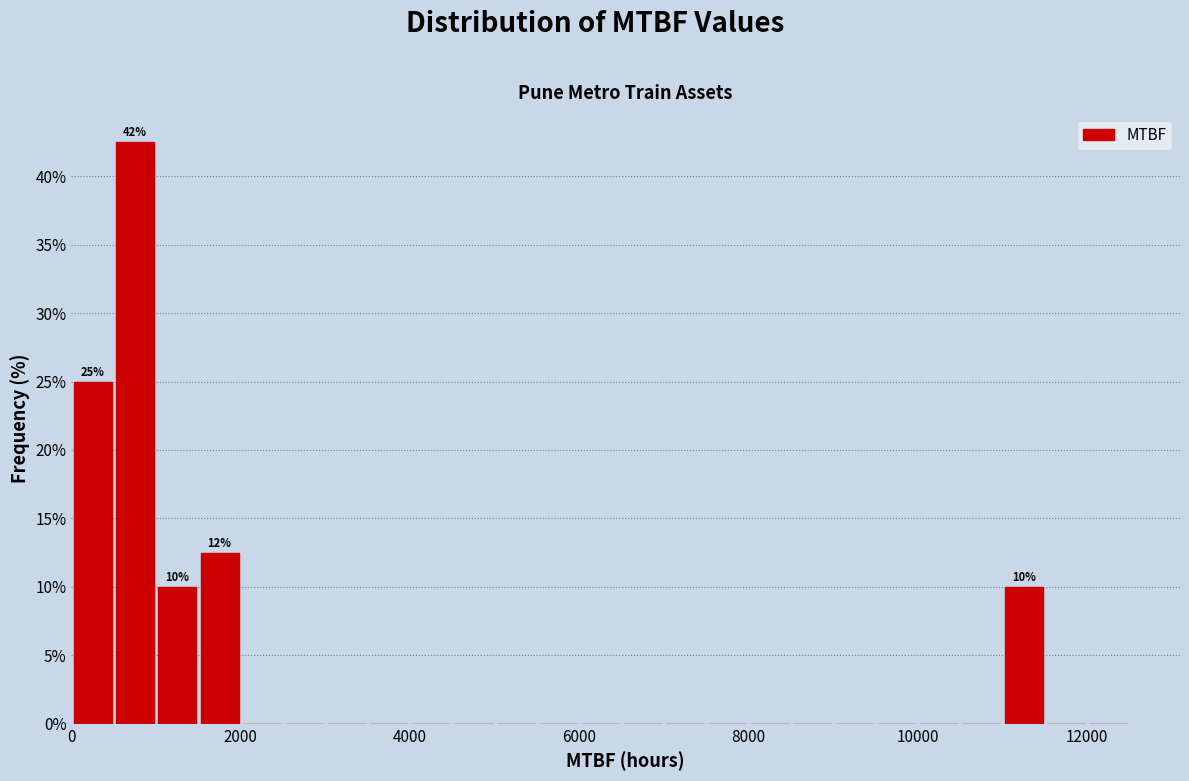

Read against the x-axis, roughly where is the centre of the tallest bar?

800